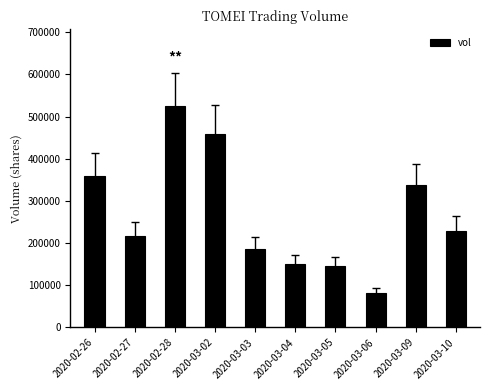

What position from the right is 2020-02-27?

9